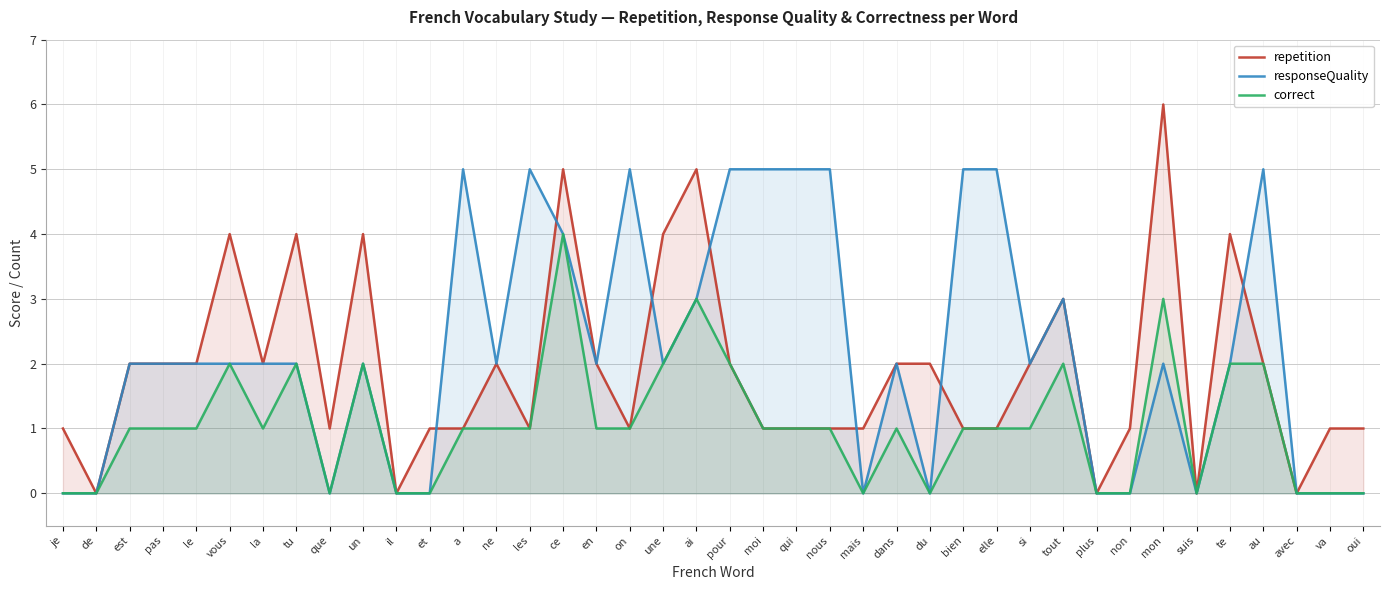

Does the chart have visible grid lines?

Yes